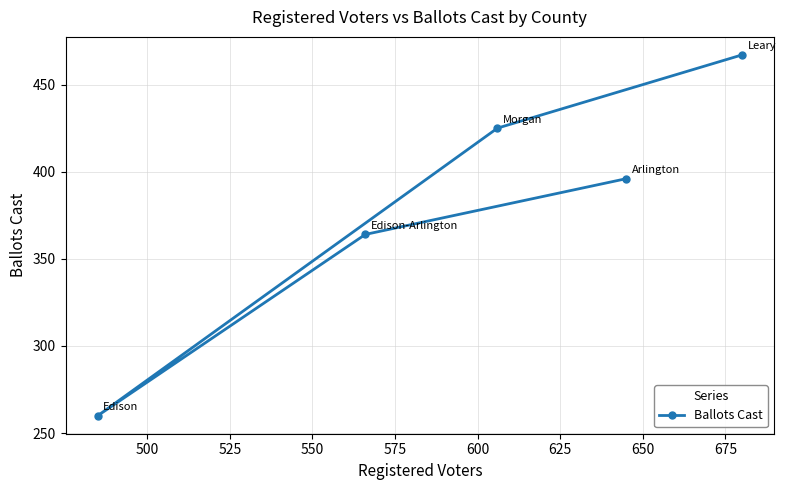

What is the average value?

382